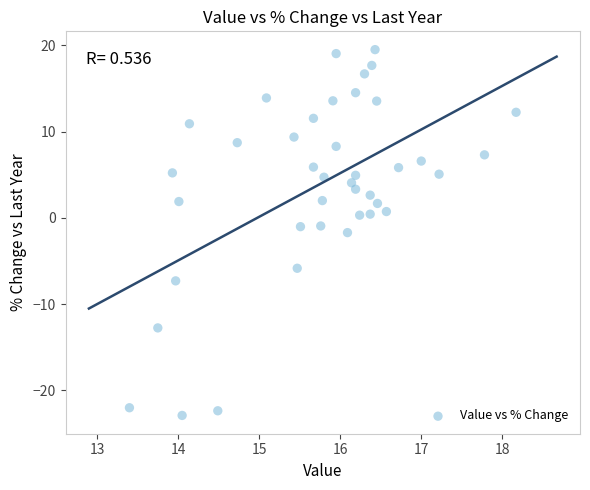

What is the range of X values (max minus min)?

4.8